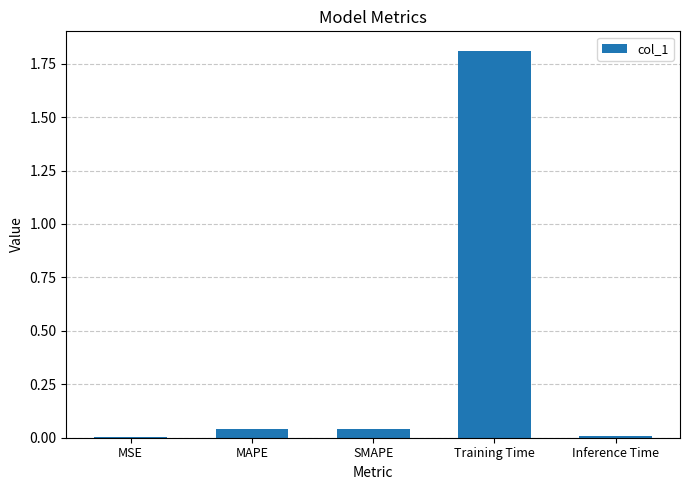

Between SMAPE and Training Time, which is larger?

Training Time